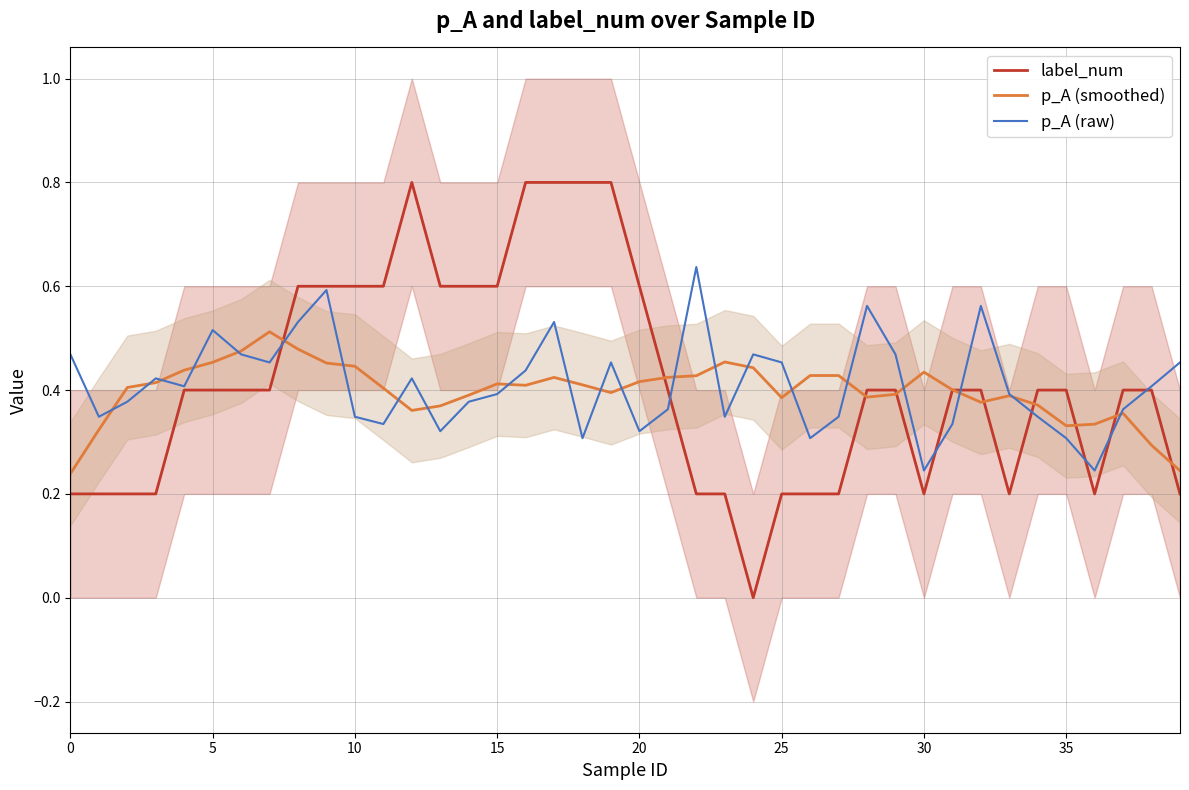

True or false: p_A (raw) and label_num cross at least once.

True